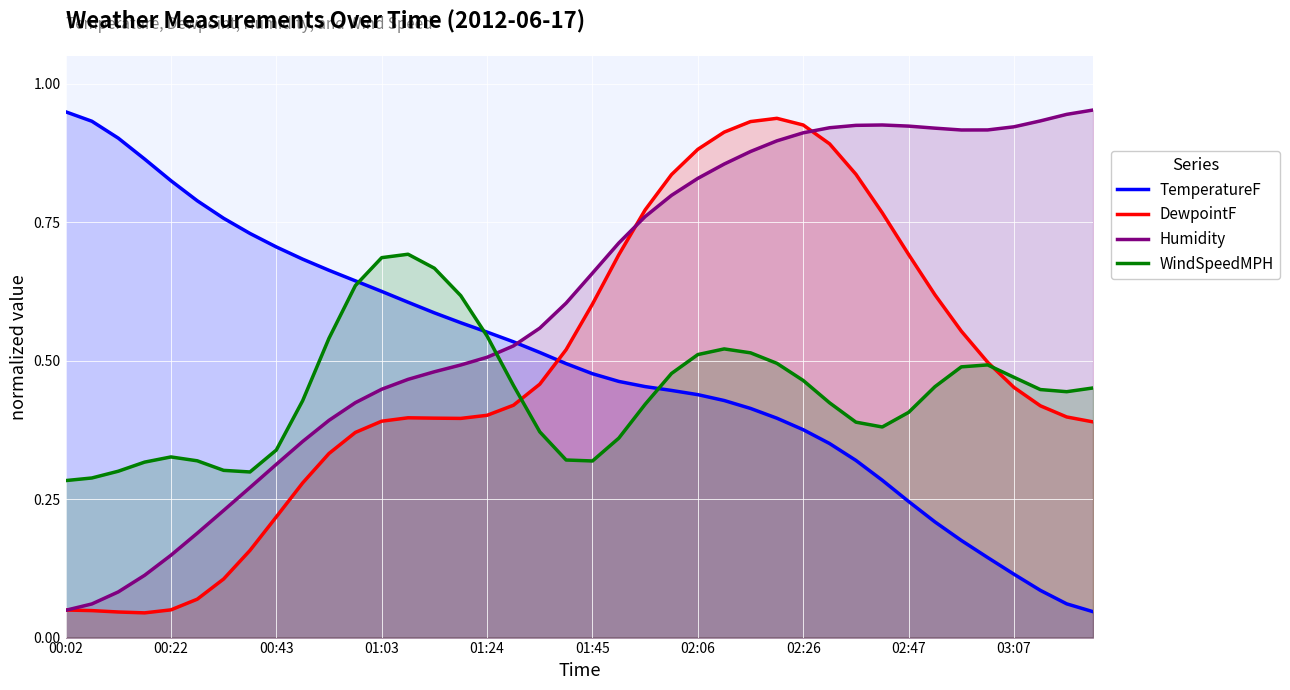

How many intersections are there between WindSpeedMPH and TemperatureF?

3